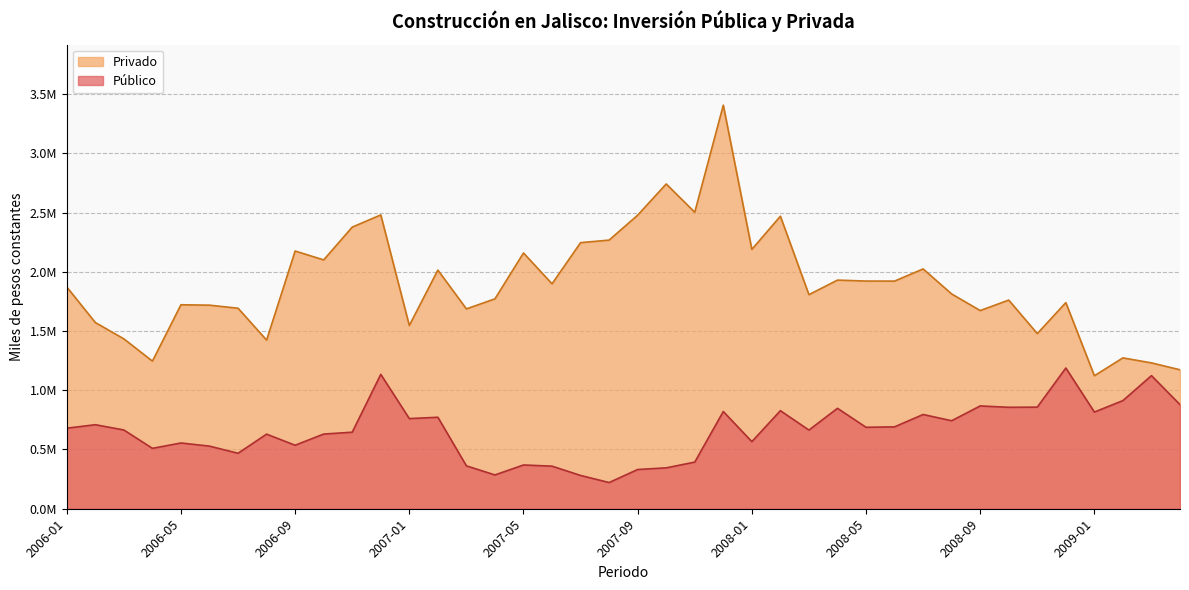

What is the total value across all series at 2009-02?

2185810.2